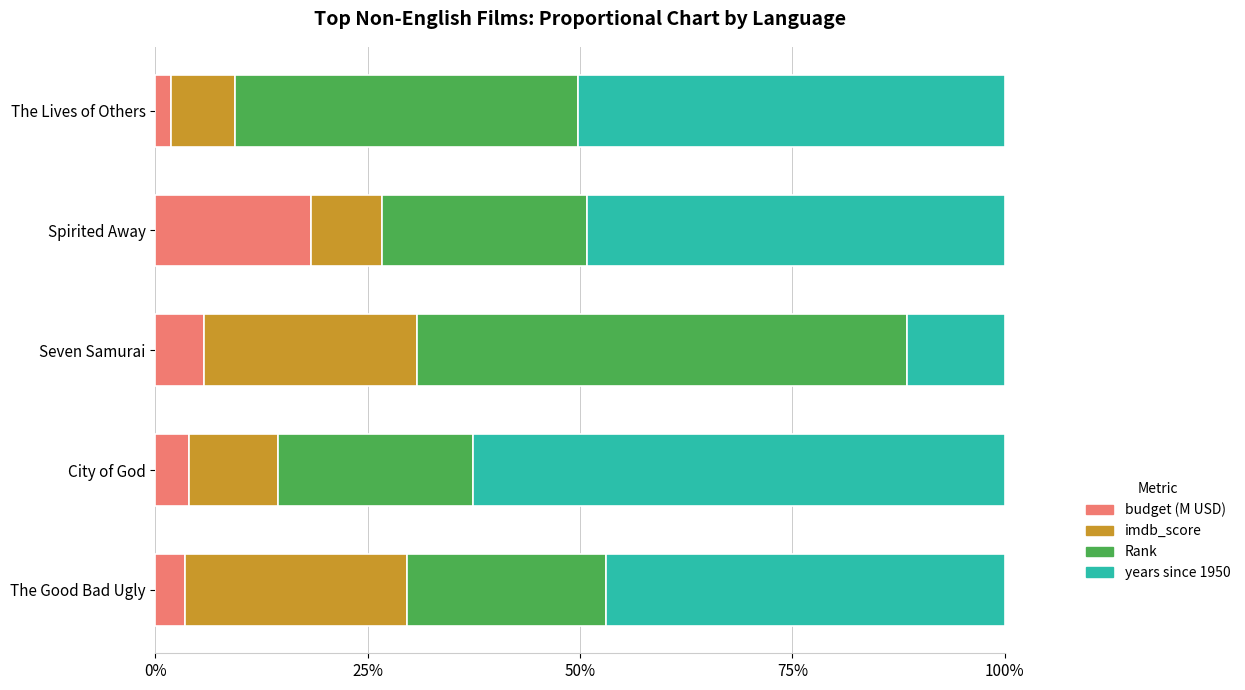

What is the sum of all budget (M USD) values?

33.4